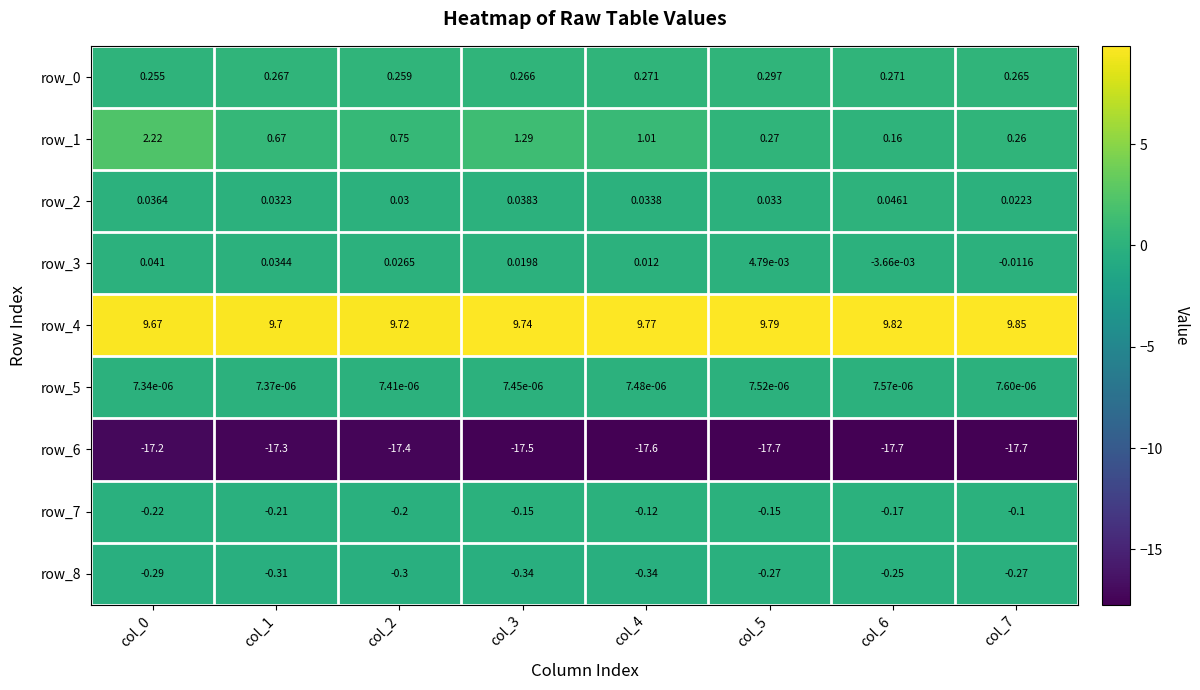

Is the value of row_0 at col_4 greater than the value of row_8 at col_1?

Yes